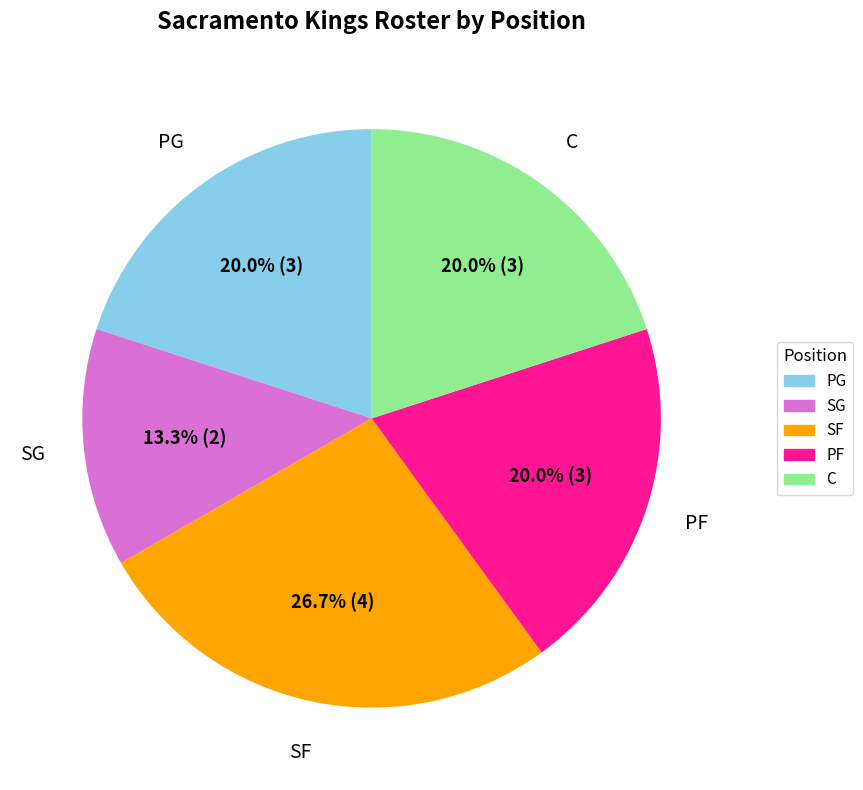

What is the largest slice in the pie chart?

SF